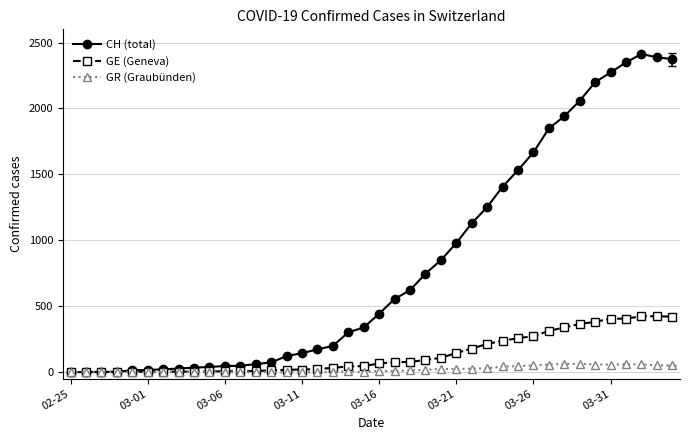

List the series in order of their peak value, highest first.

CH (total), GE (Geneva), GR (Graubünden)